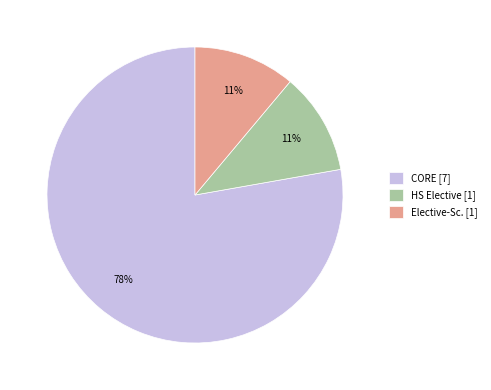

To the nearest percent, what percentage of the pie is Elective-Sc.?

11%